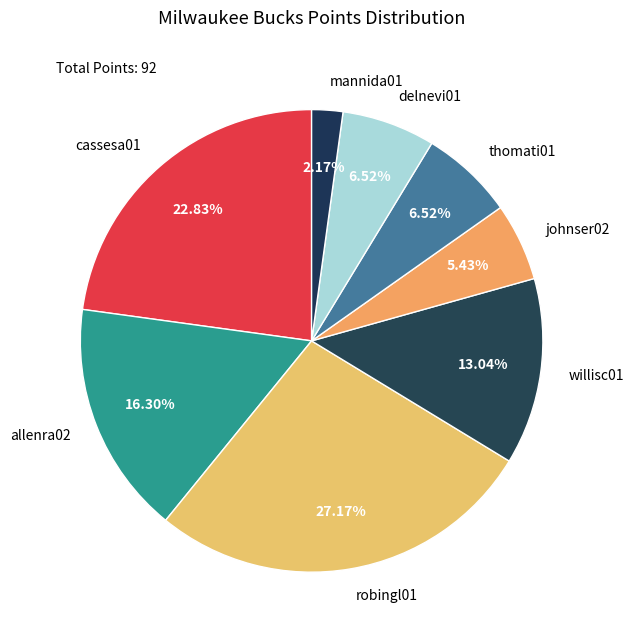

Is delnevi01 the majority of the pie?

No